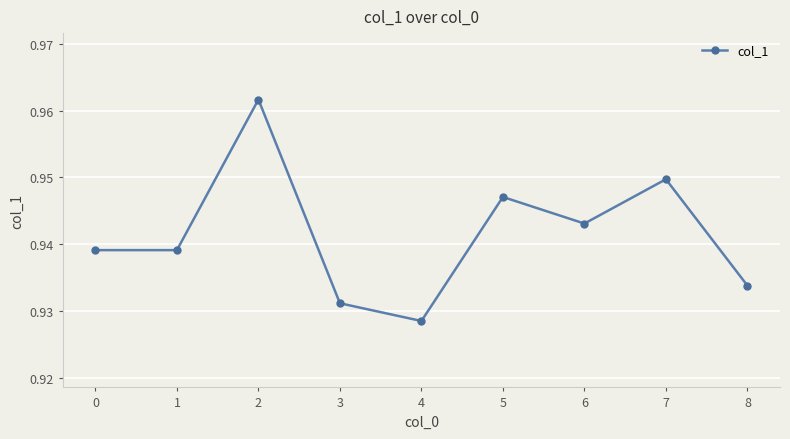

Is it true that the value at 1 is 0.6?

False